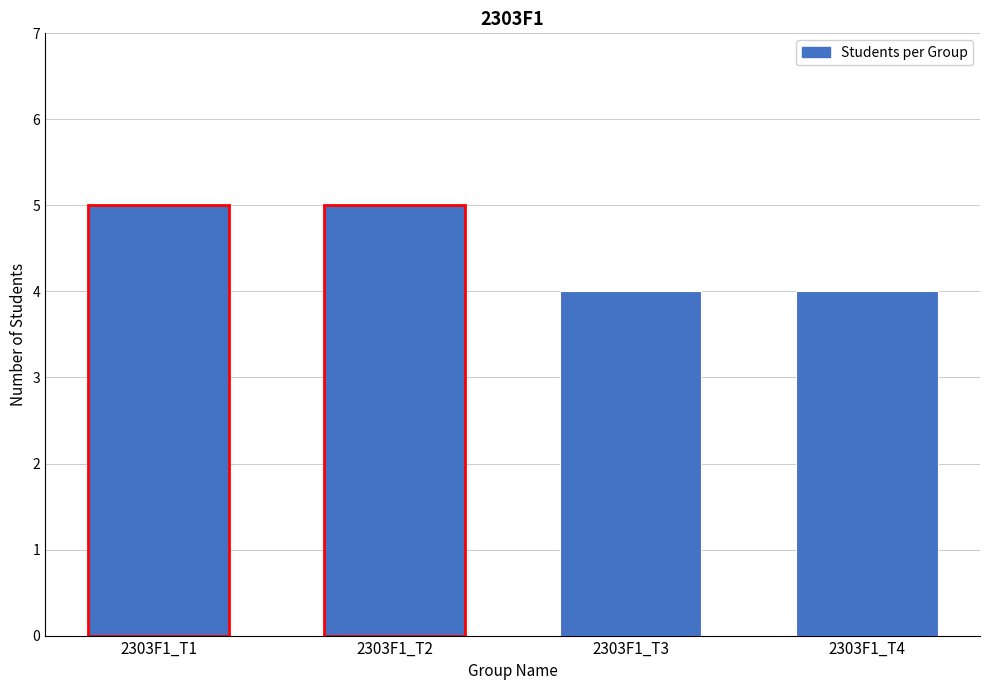

Reading left to right, extract all data points from this chart.

2303F1_T1=5	2303F1_T2=5	2303F1_T3=4	2303F1_T4=4